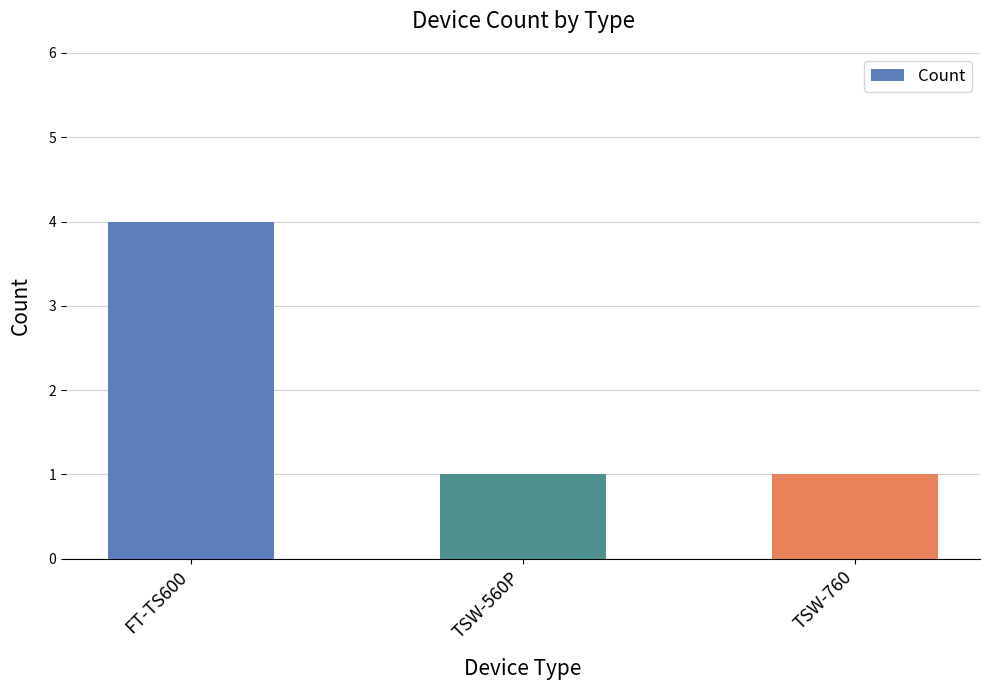

True or false: the data shows 4 at FT-TS600.

True